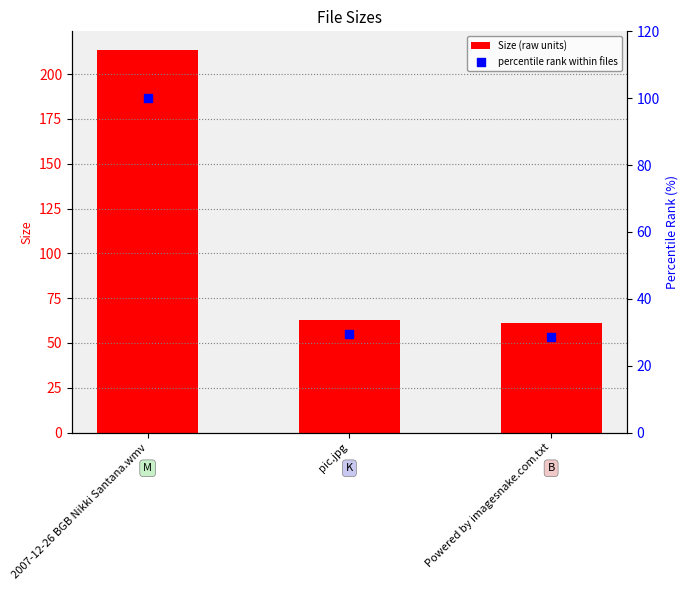

What are all the series names shown in the legend?

Size (raw units), percentile rank within files